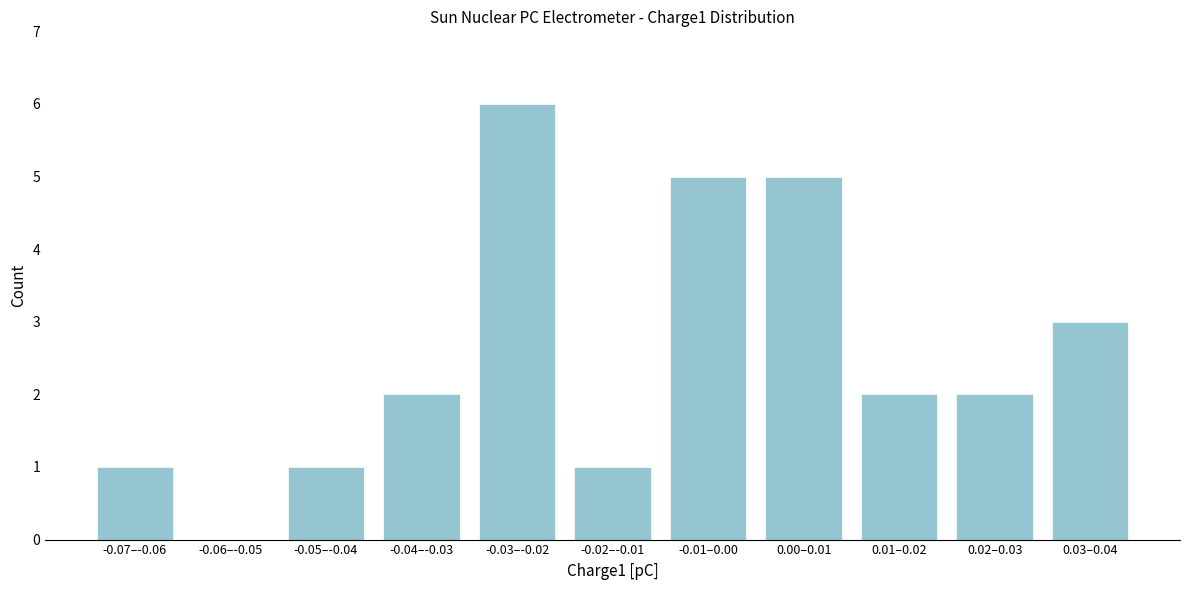

Reading left to right, what are all the values shown in this chart?

-0.07–-0.06=1	-0.06–-0.05=0	-0.05–-0.04=1	-0.04–-0.03=2	-0.03–-0.02=6	-0.02–-0.01=1	-0.01–0.00=5	0.00–0.01=5	0.01–0.02=2	0.02–0.03=2	0.03–0.04=3